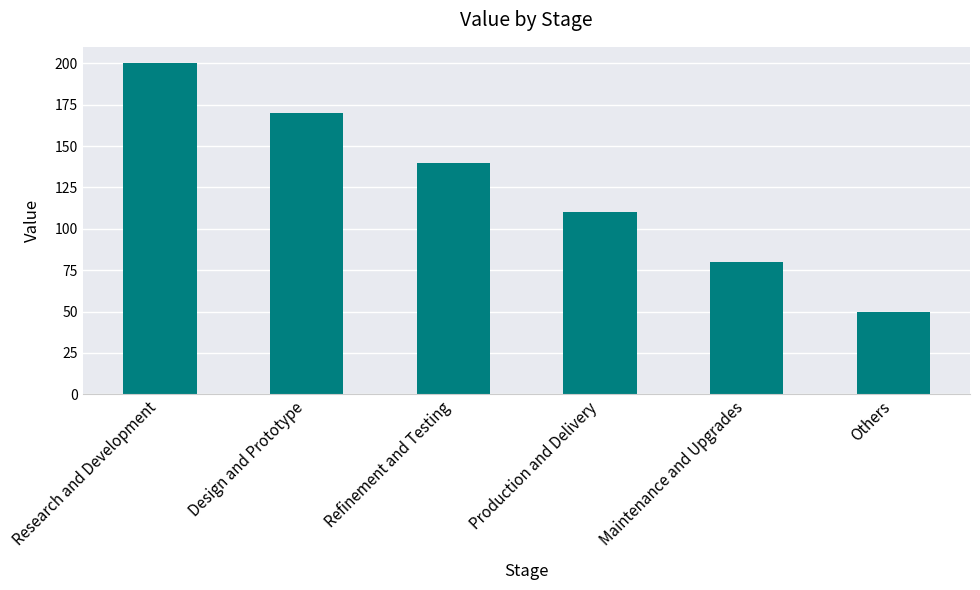

Reading left to right, what are all the values shown in this chart?

Research and Development=200	Design and Prototype=170	Refinement and Testing=140	Production and Delivery=110	Maintenance and Upgrades=80	Others=50